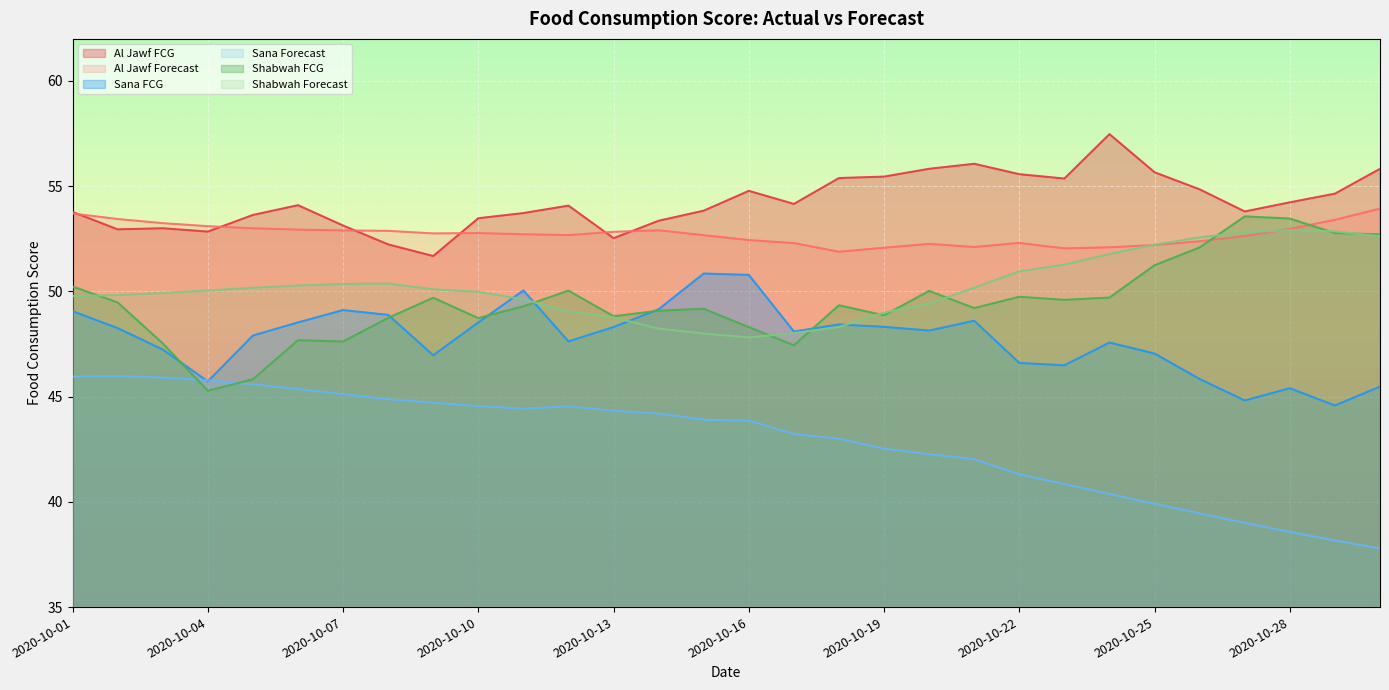

What is the difference between the second highest and second lowest values in the Shabwah Forecast series?

4.9